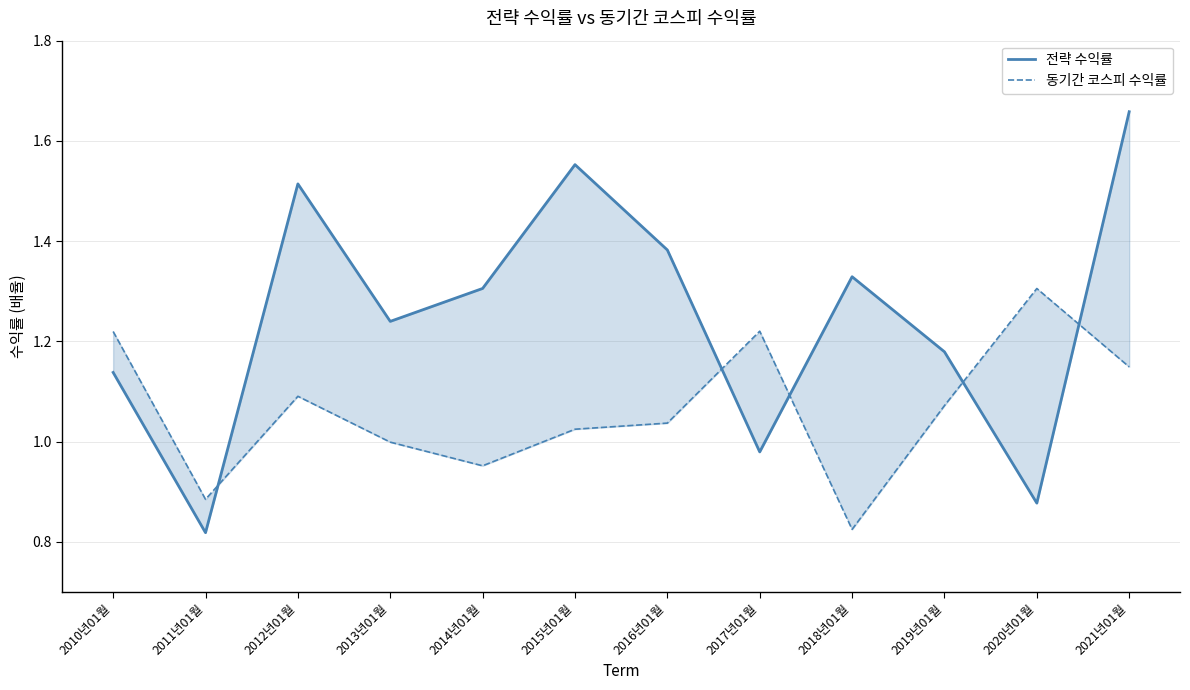

Between 2017년01월 and 2013년01월, which is larger?

2013년01월